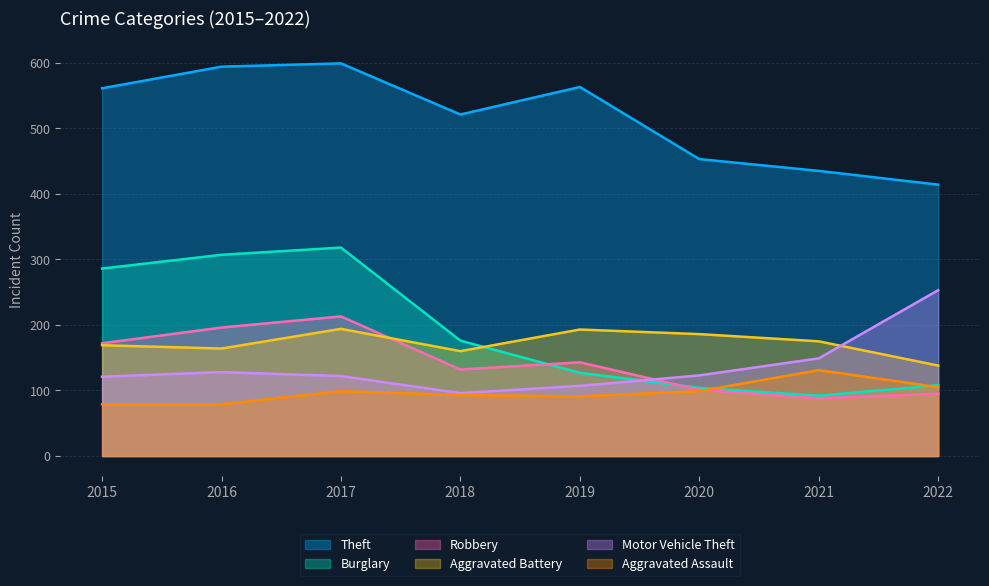

The value of Theft at 2021 is 435. True or false?

True